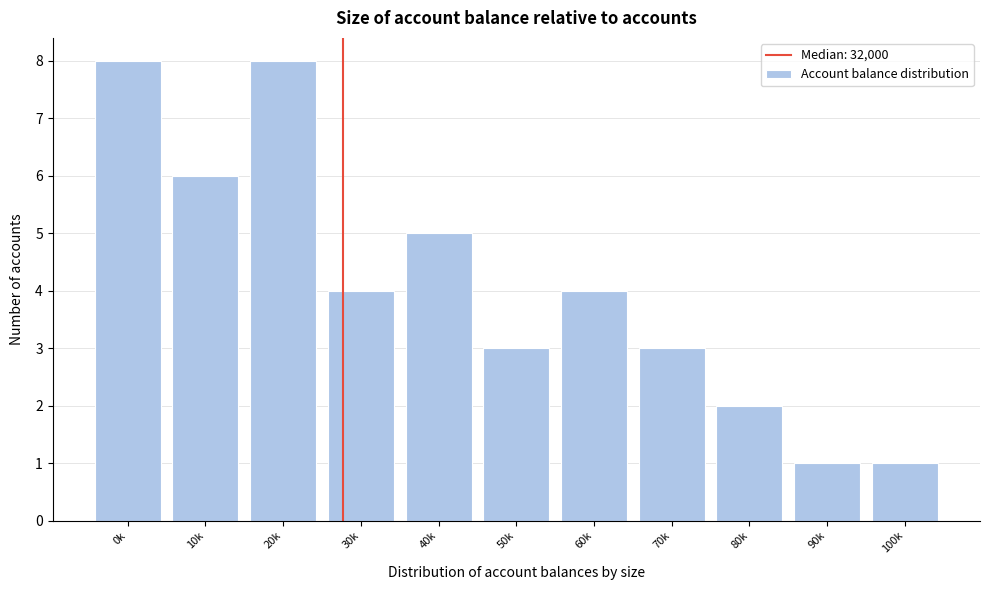

Reading left to right, list all the values displayed in this chart.

0k=8	10k=6	20k=8	30k=4	40k=5	50k=3	60k=4	70k=3	80k=2	90k=1	100k=1